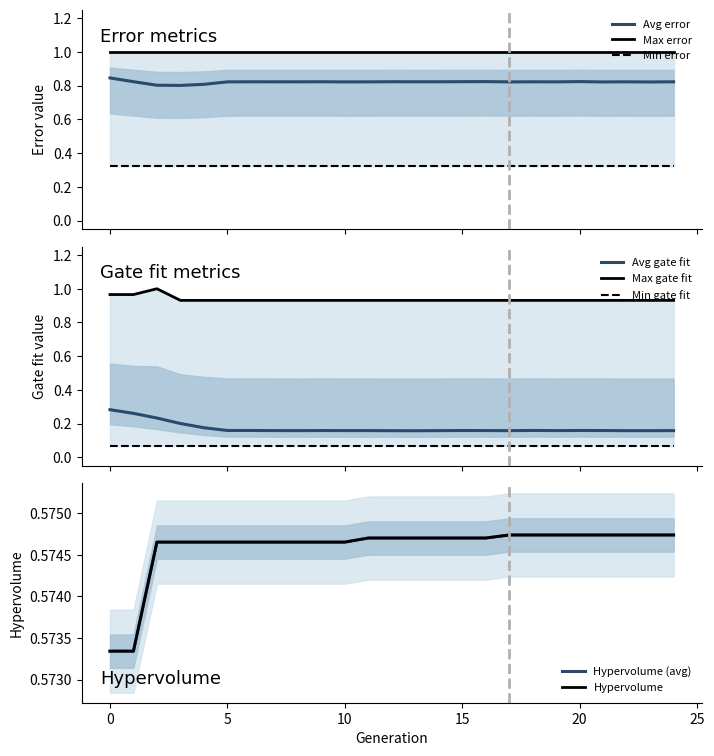

True or false: Max gate fit and Hypervolume cross at least once.

False